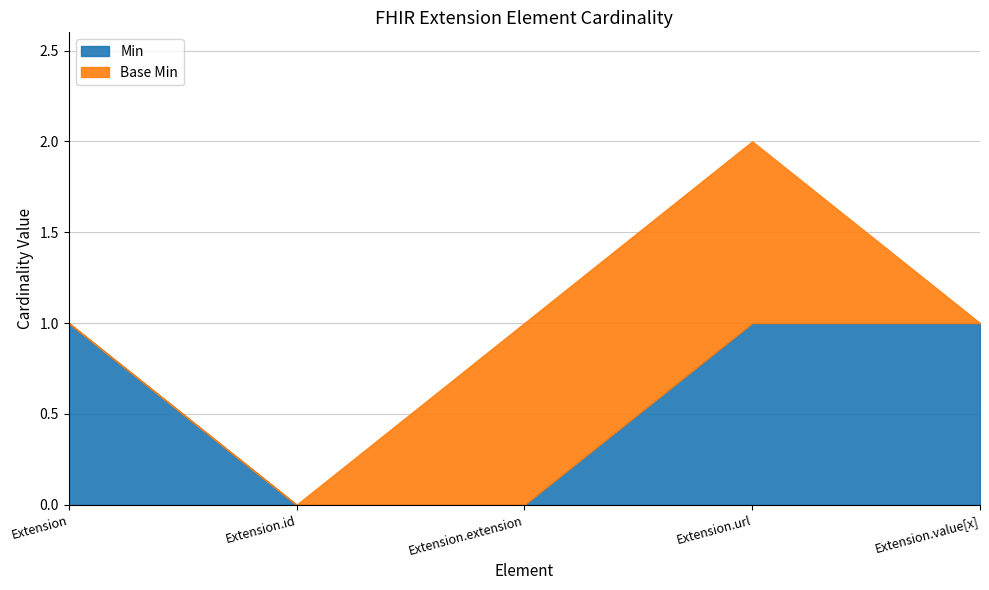

Rank the categories by Min value from lowest to highest.

Extension.id, Extension.extension, Extension, Extension.url, Extension.value[x]